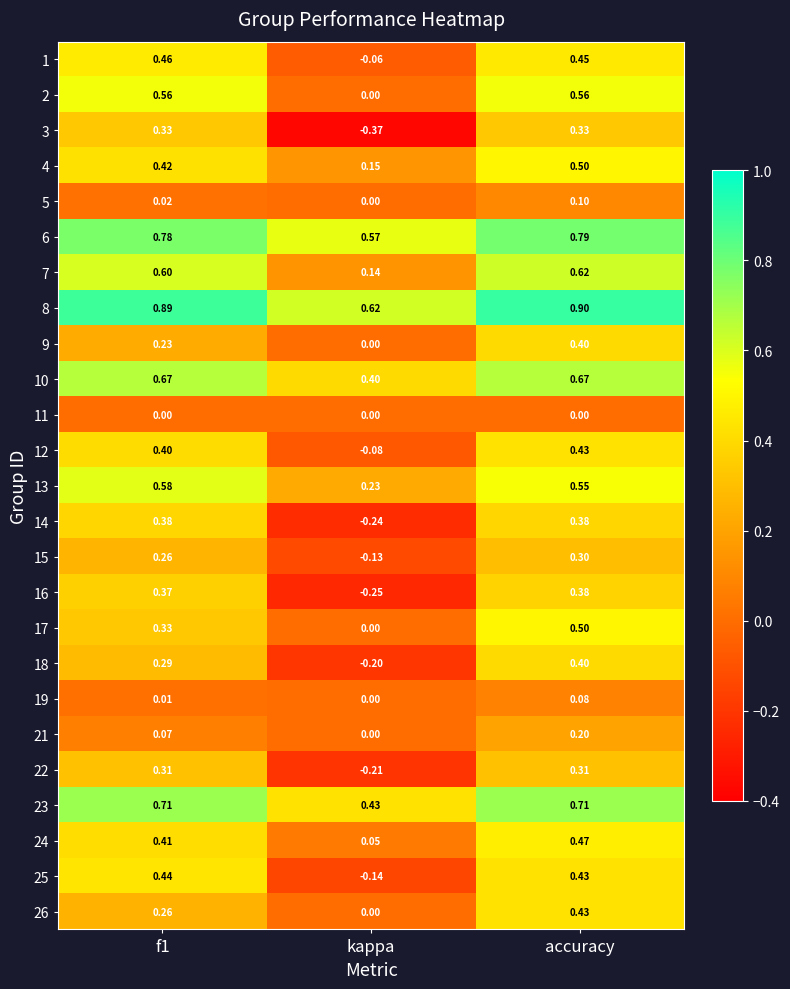

Which label corresponds to the smallest value in the chart?

kappa